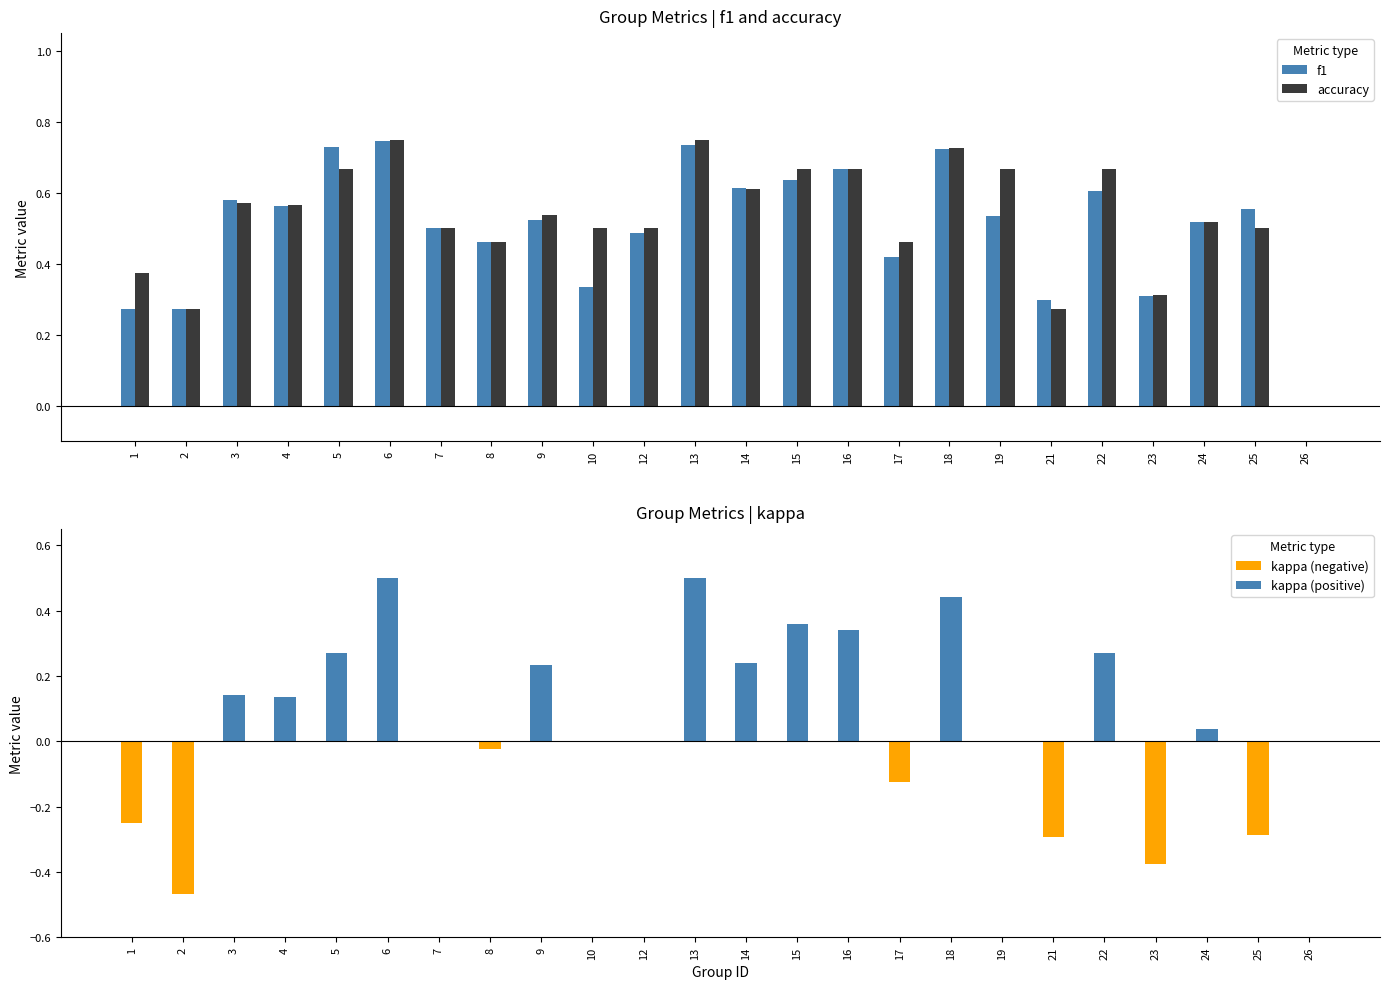

How many values in the f1 series exceed 0?

23